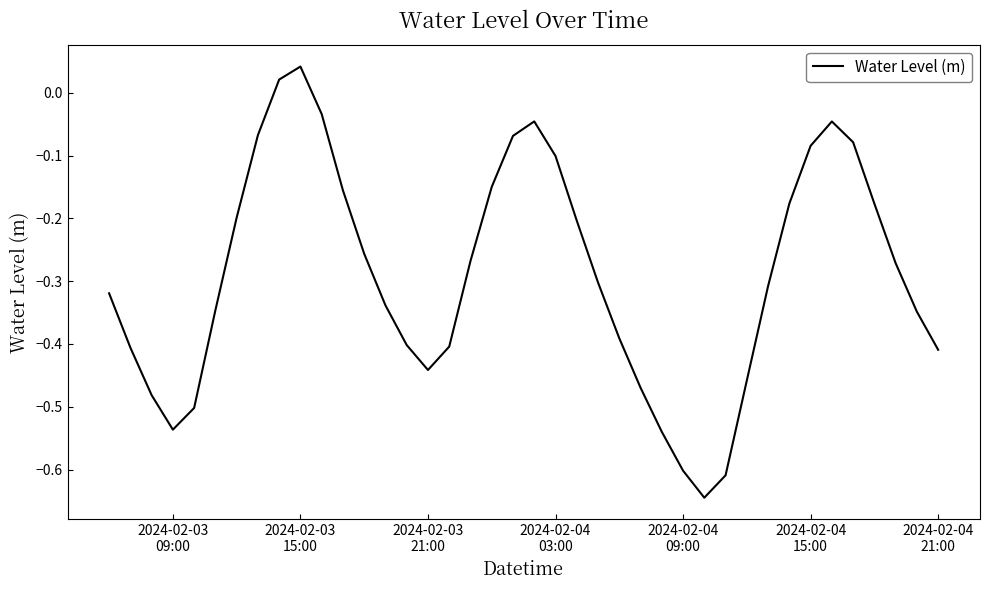

What is the difference between the maximum and minimum values?

0.7